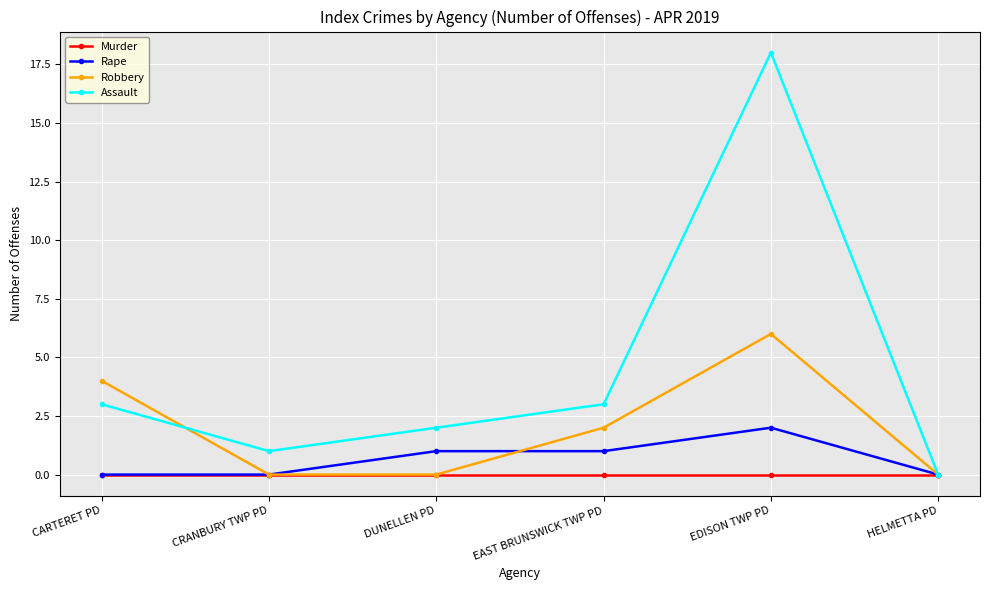

The Rape series shows -1 at HELMETTA PD. True or false?

False